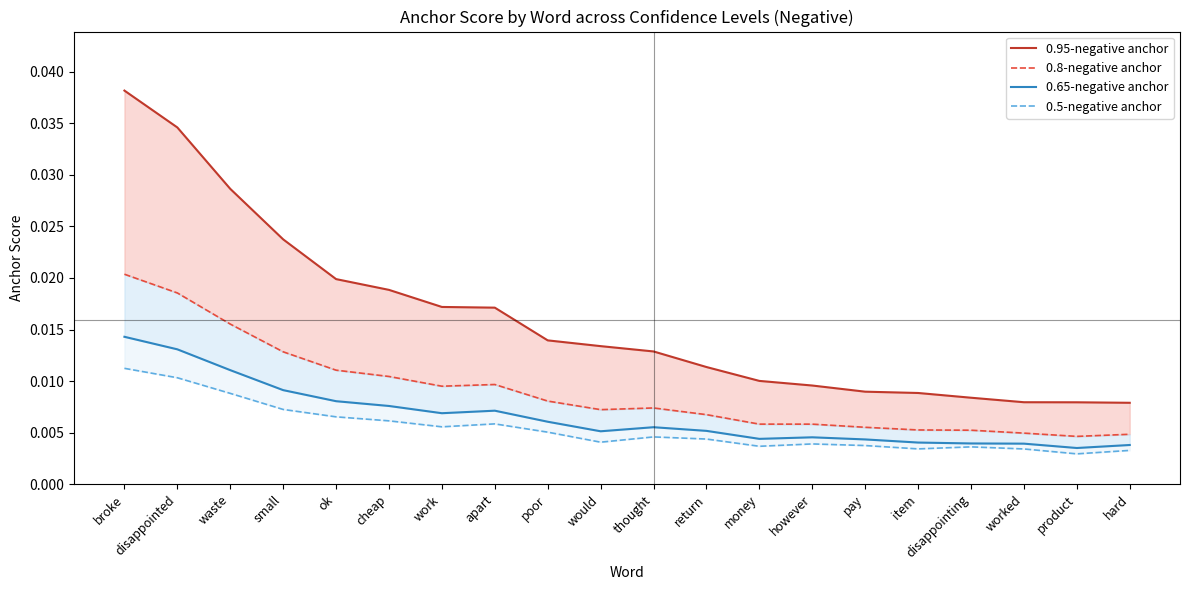

True or false: 0.8-negative anchor and 0.65-negative anchor intersect in this chart.

False